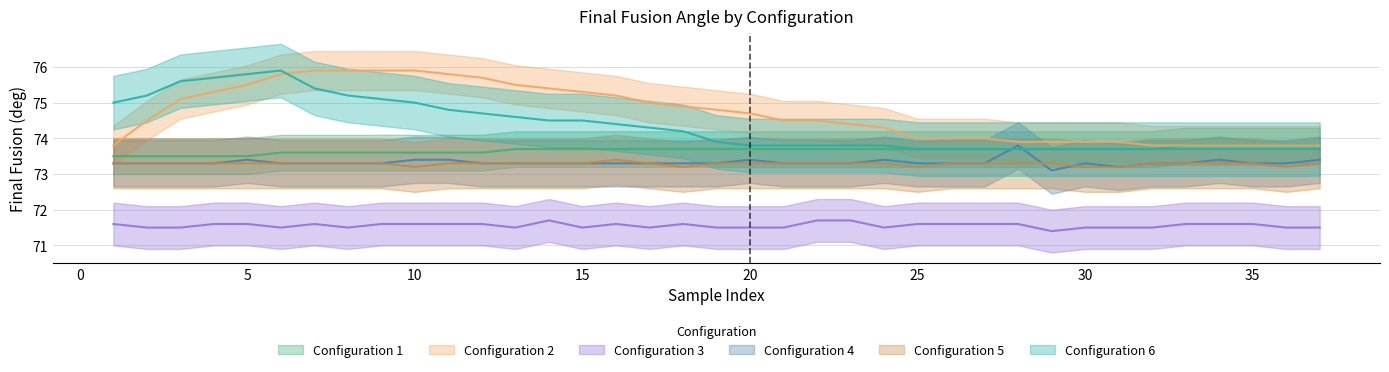

What are all the series names shown in the legend?

Configuration 1, Configuration 2, Configuration 3, Configuration 4, Configuration 5, Configuration 6